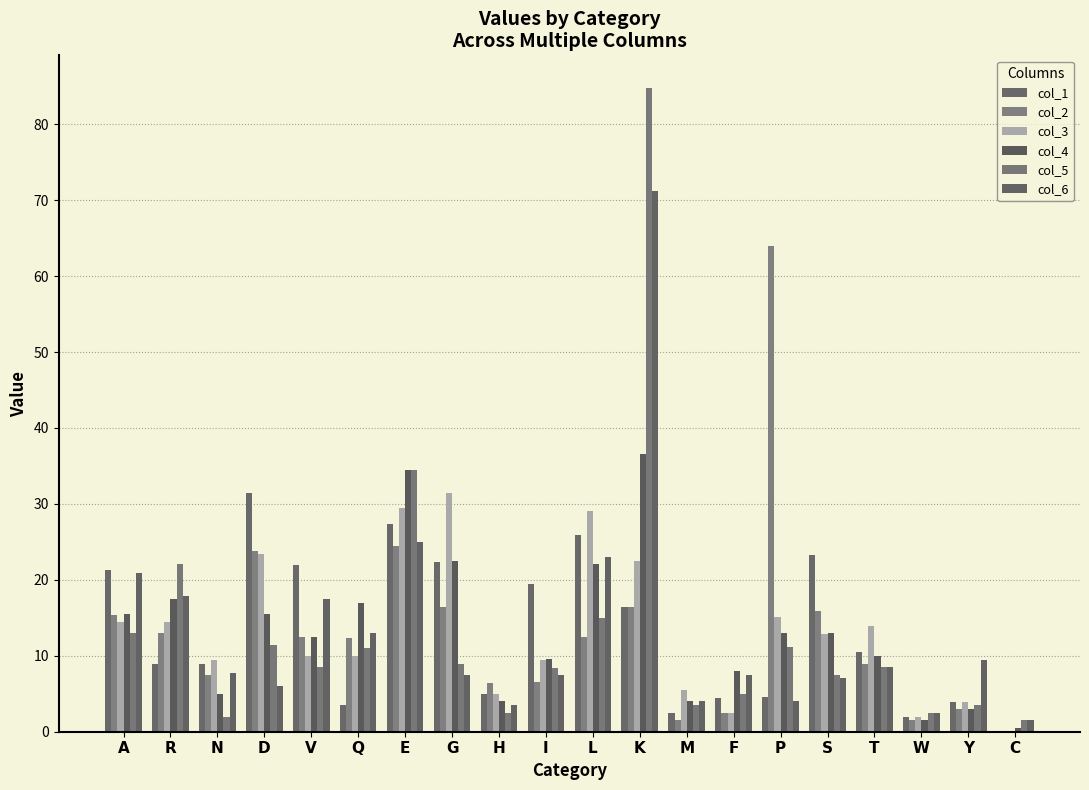

Which label corresponds to the largest value in the chart?

K